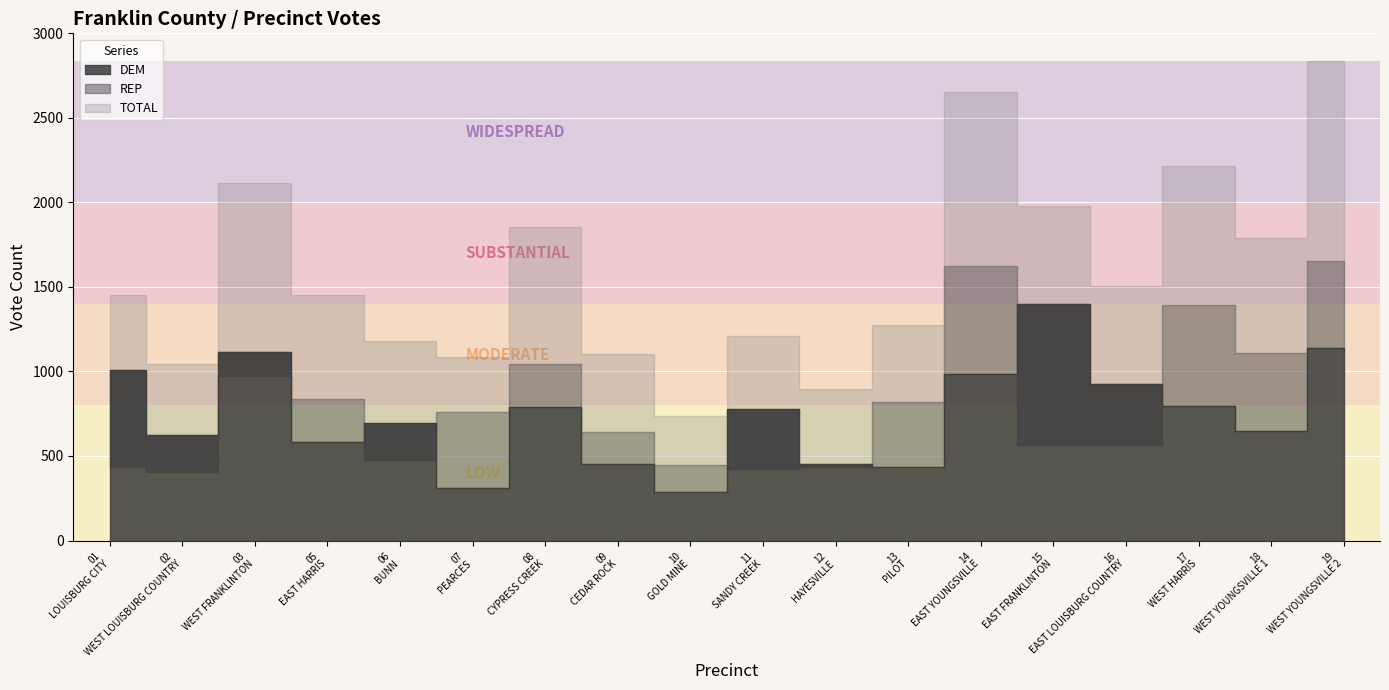

What is the difference between the DEM values at 10_GOLD MINE and 13_PILOT?

151